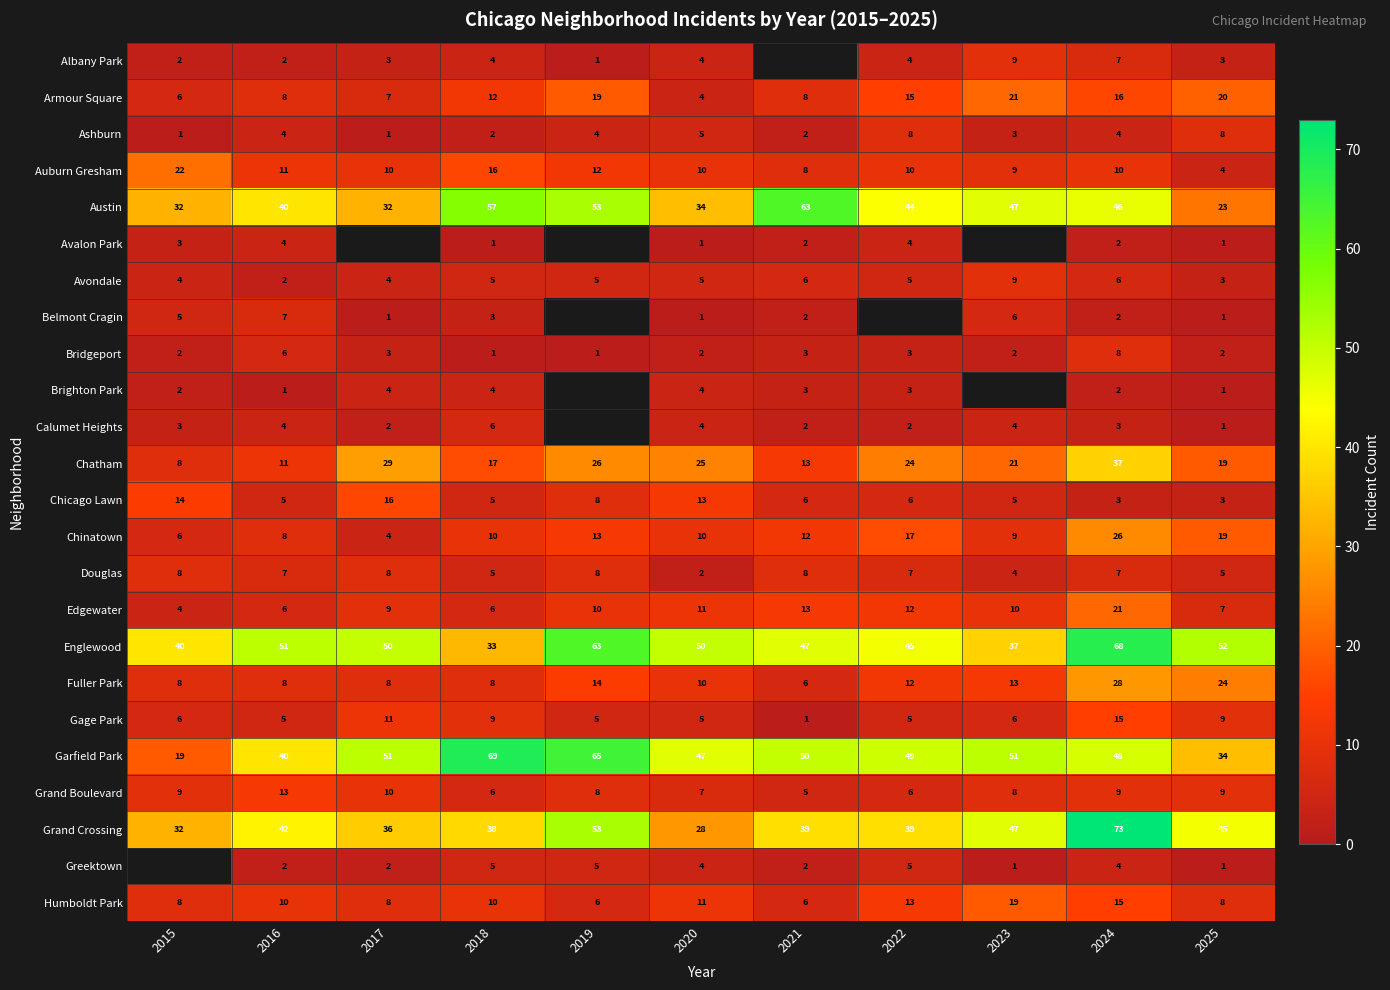

Is it true that Gage Park equals 6 at 2023?

True